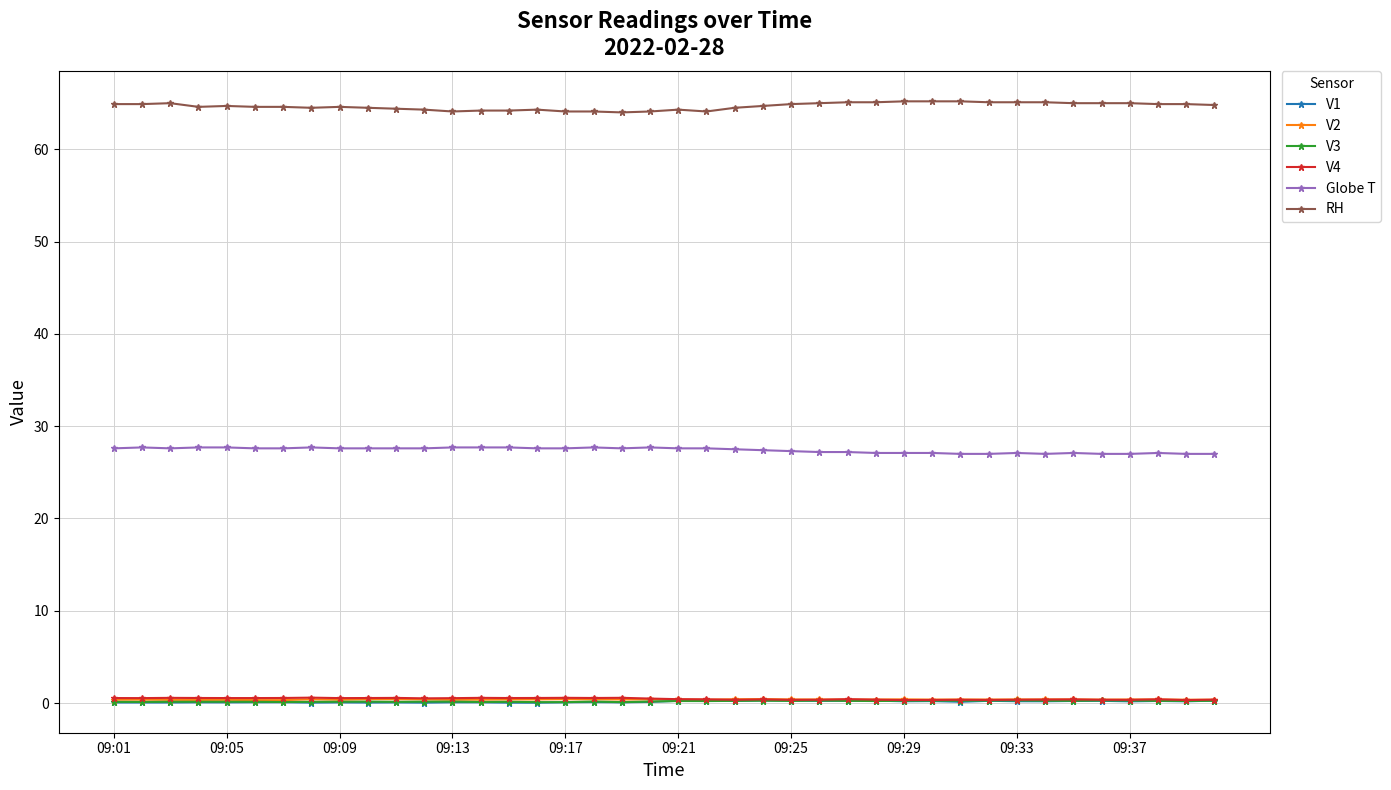

True or false: RH and V2 cross at least once.

False